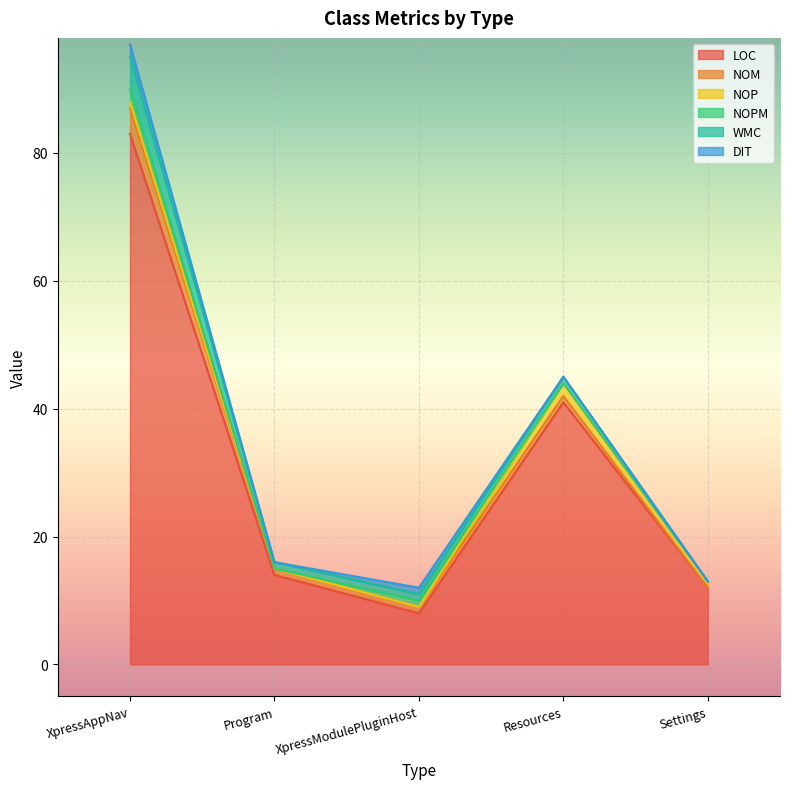

The value of WMC at XpressModulePluginHost is 1. True or false?

False